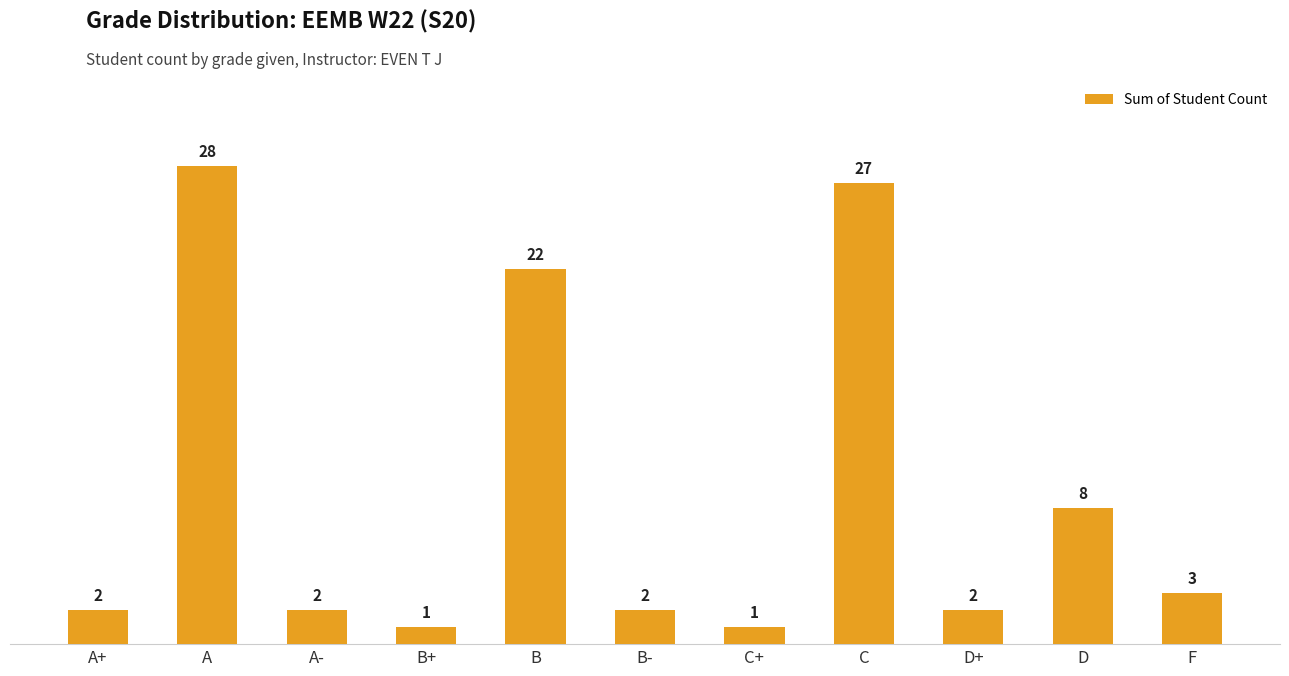

What is the label of the 5th bar from the left?

B